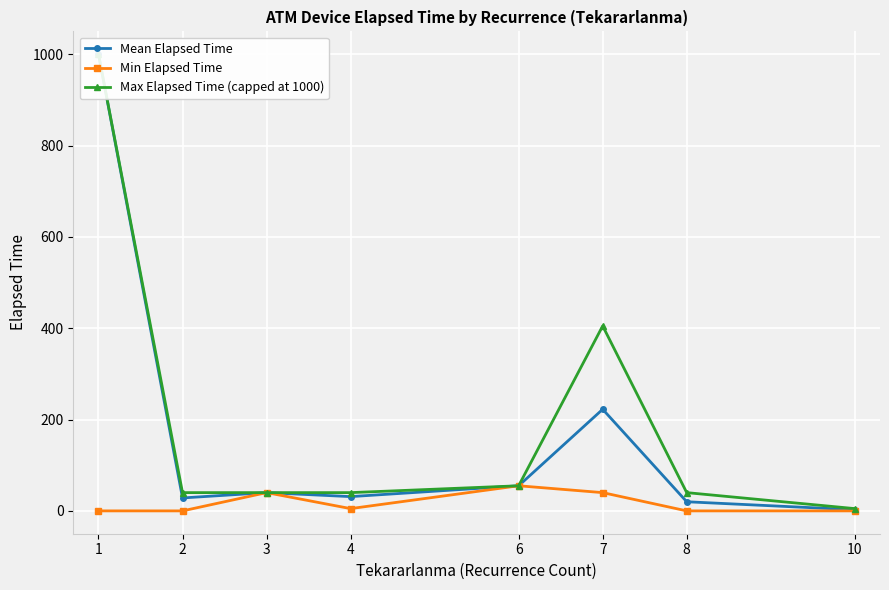

What is the average value of the Mean Elapsed Time series?

174.9